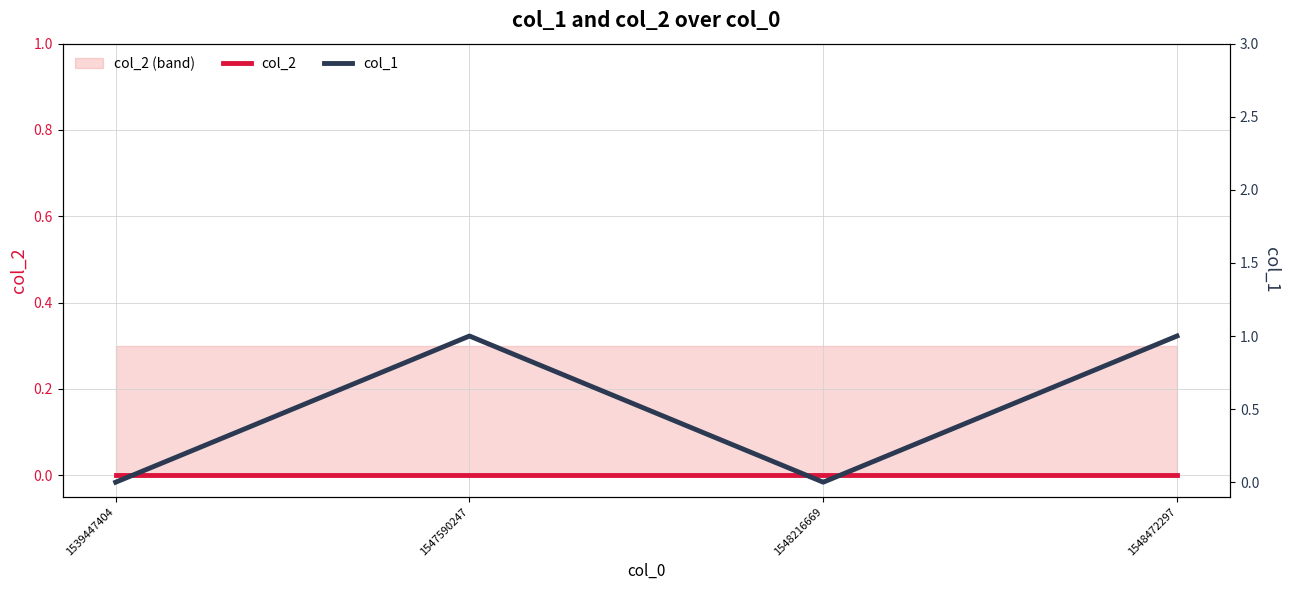

Reading right to left, what are all the values shown in this chart?

col_2: 0	0	0	0
col_1: 1	0	1	0